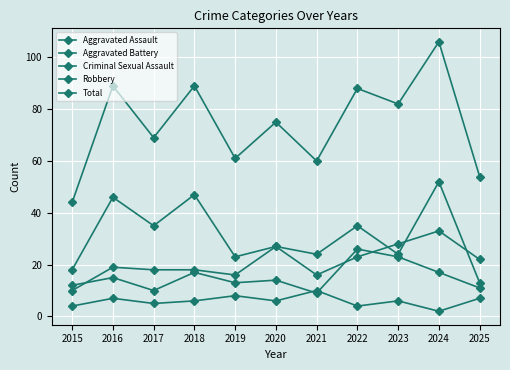

What is the difference between the maximum and minimum values in the Aggravated Assault series?

23